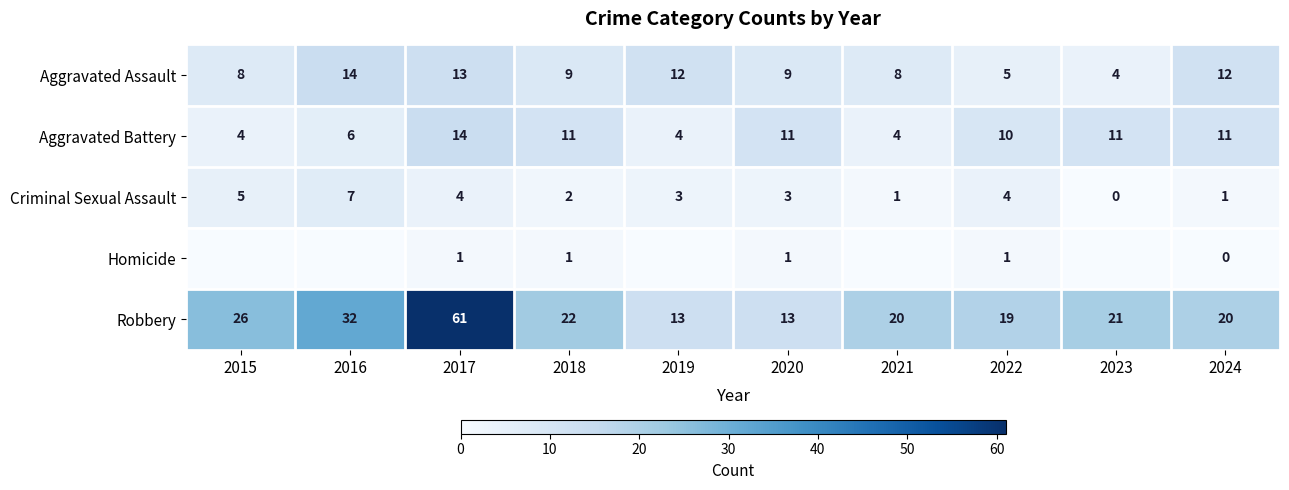

Between 2016 and 2019, which series saw the biggest shift?

Robbery